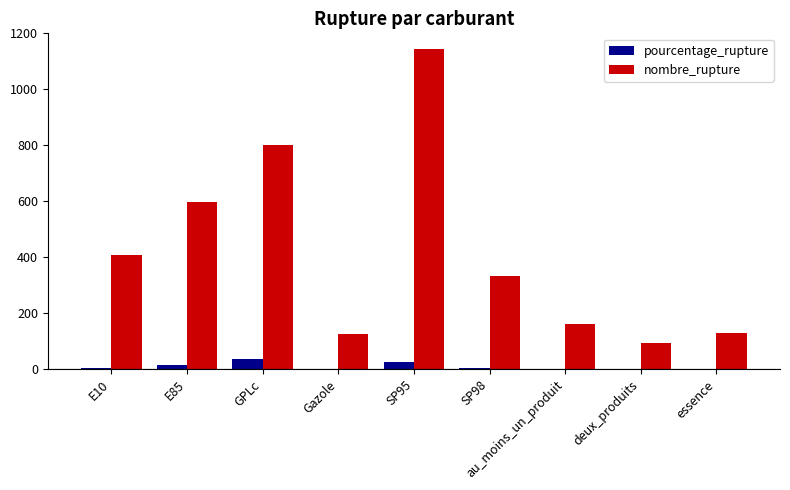

At which category does the chart reach its peak across all series?

SP95